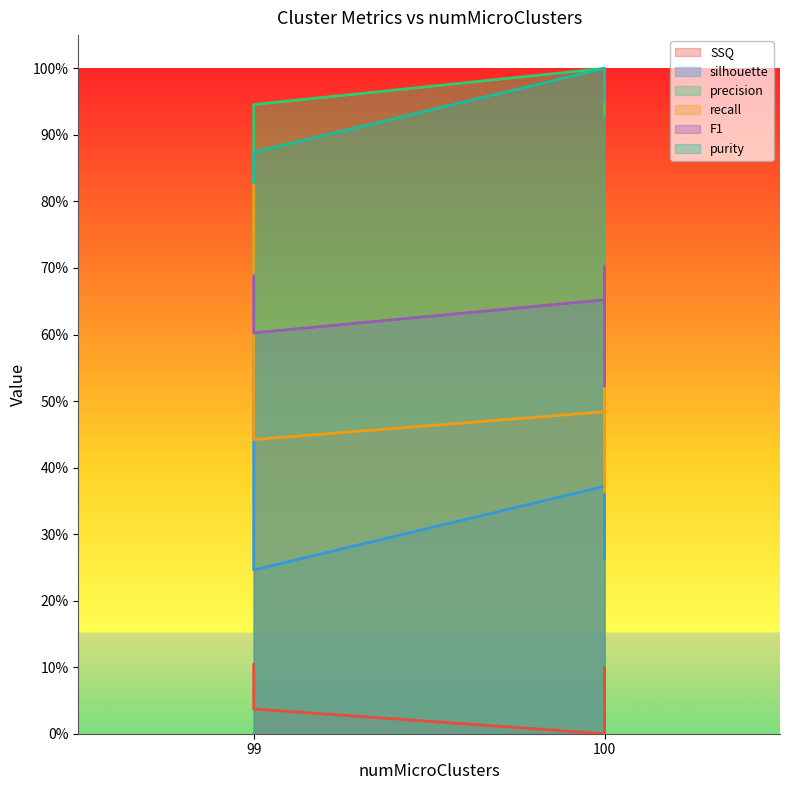

The purity series shows 0.5 at 99. True or false?

False